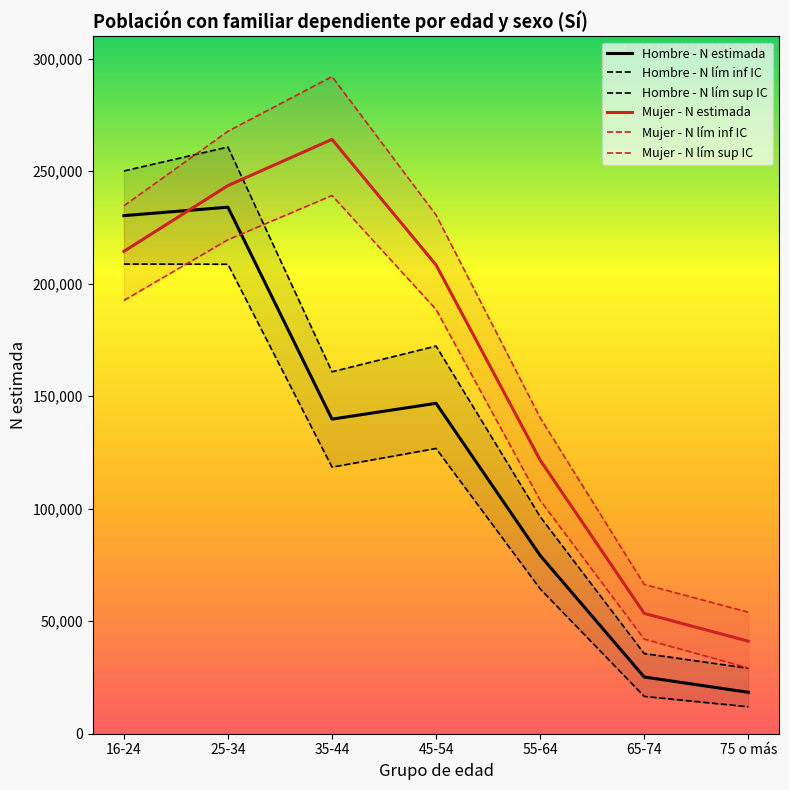

How many lines are shown in the chart?

6